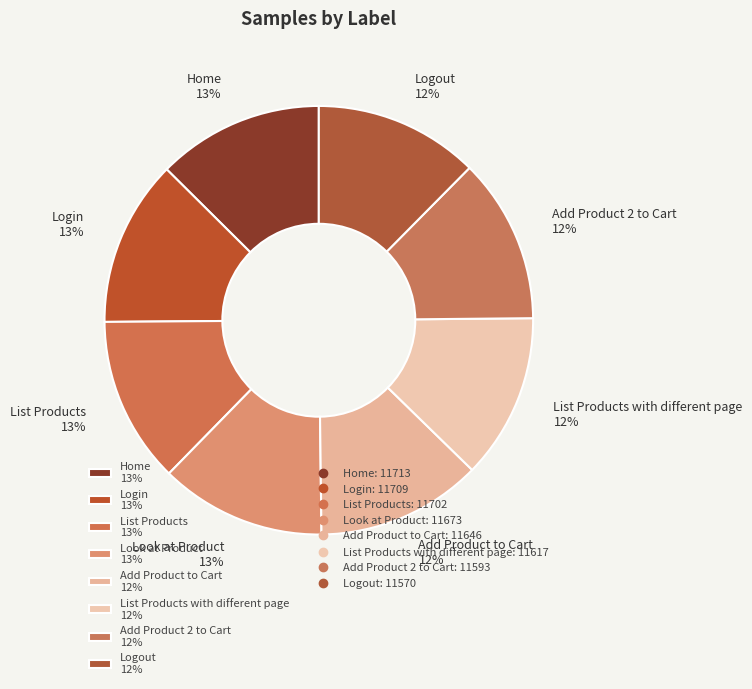

What is the ratio of the value at List Products 13% to the value at Look at Product 13%?

1.0